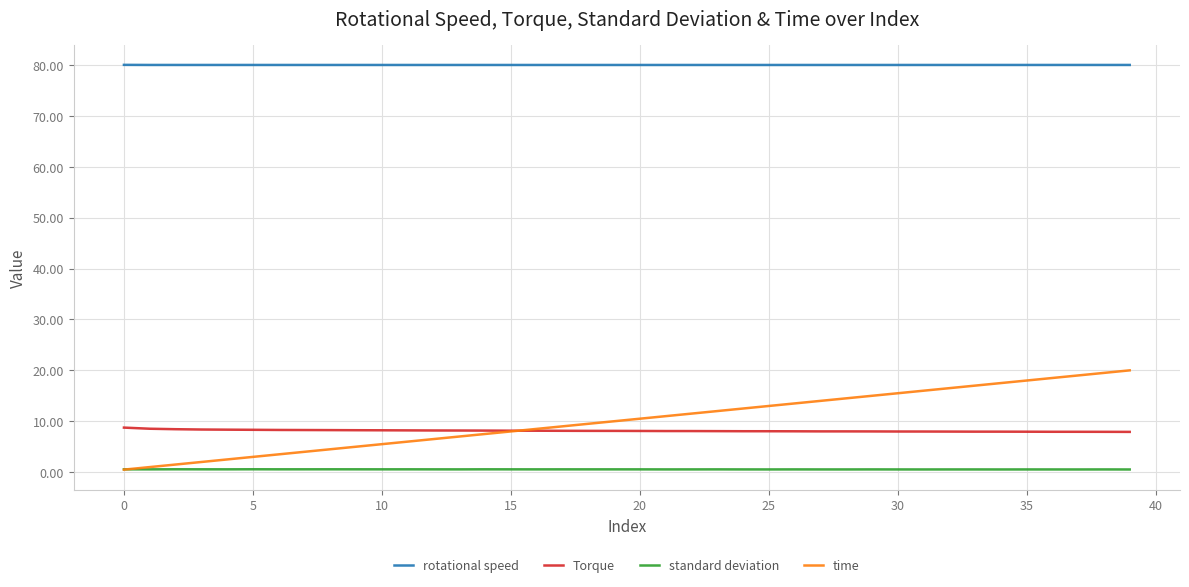

Which series has the largest total across all categories?

rotational speed